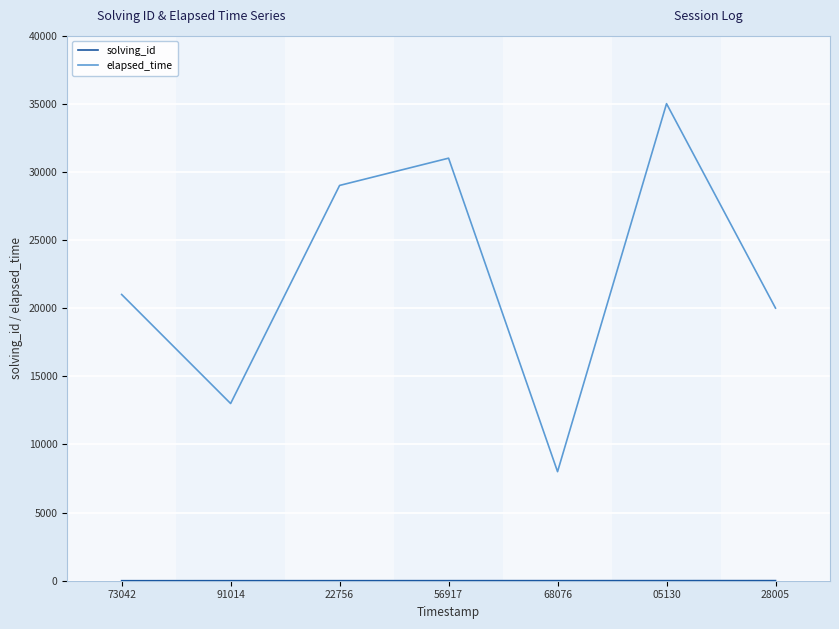

Rank the categories by elapsed_time value from highest to lowest.

05130, 56917, 22756, 73042, 28005, 91014, 68076